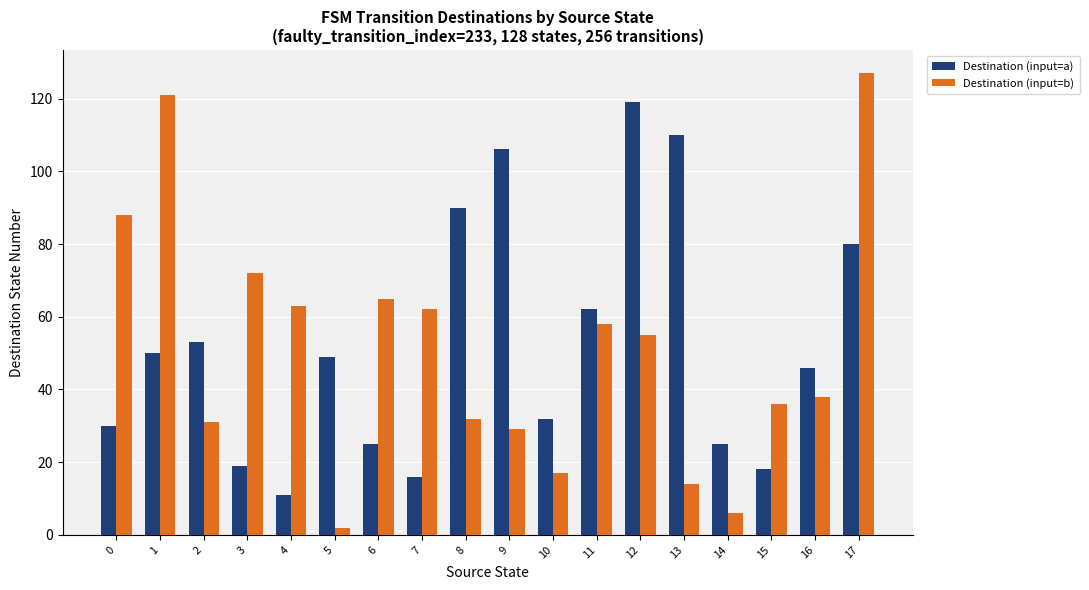

Is it true that Destination (input=a) equals 22 at 16?

False